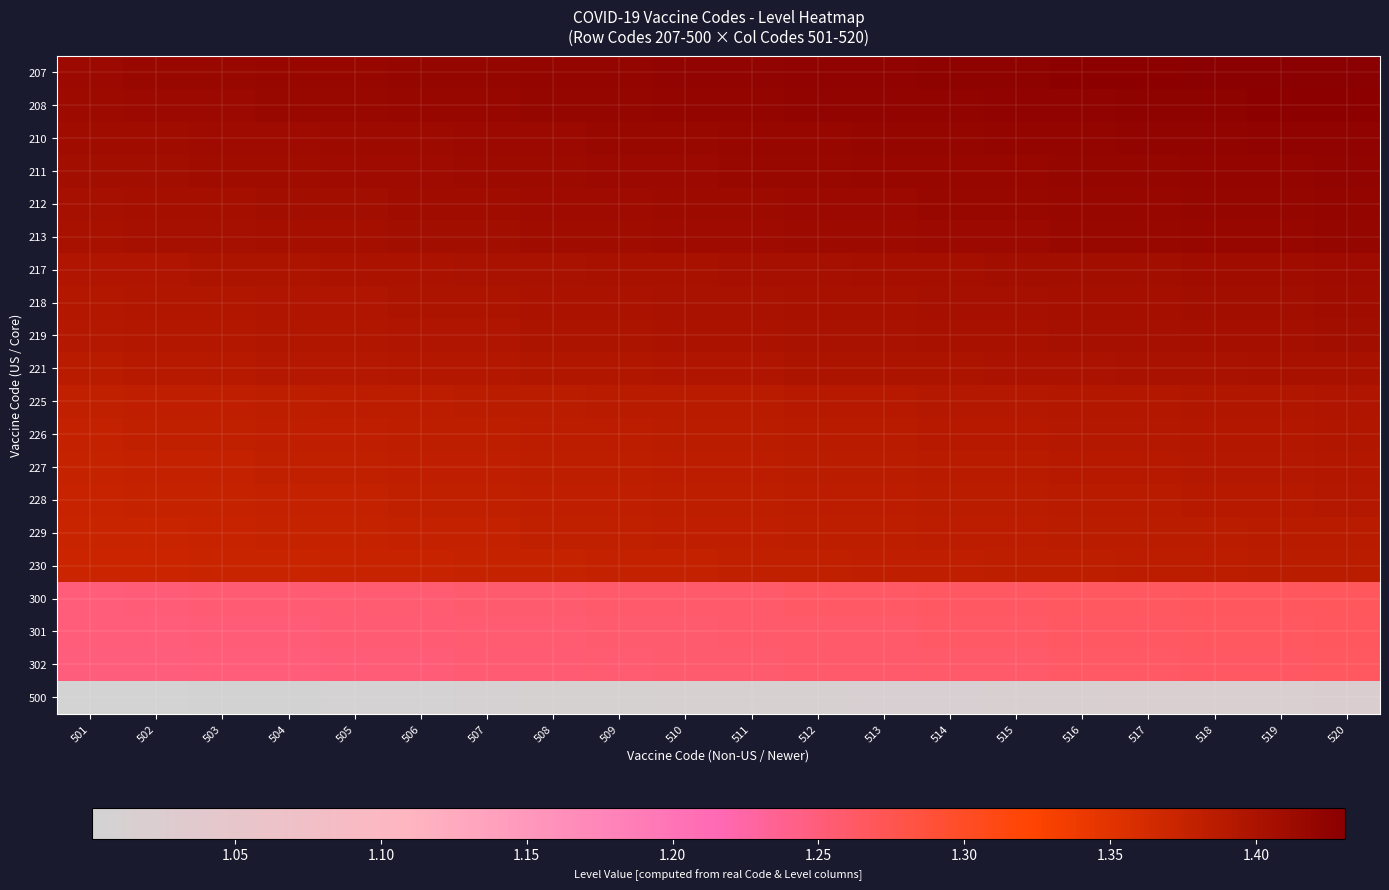

Which label corresponds to the largest value in the chart?

520